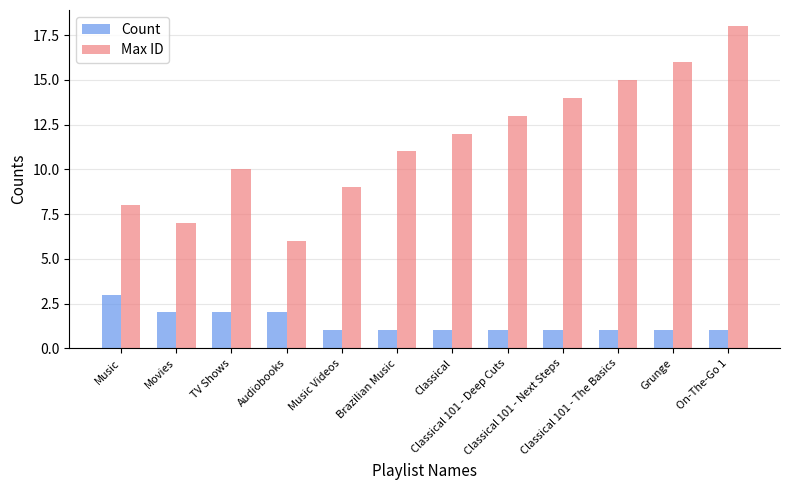

What is the difference between the Count values at Music and Classical 101 - Next Steps?

2